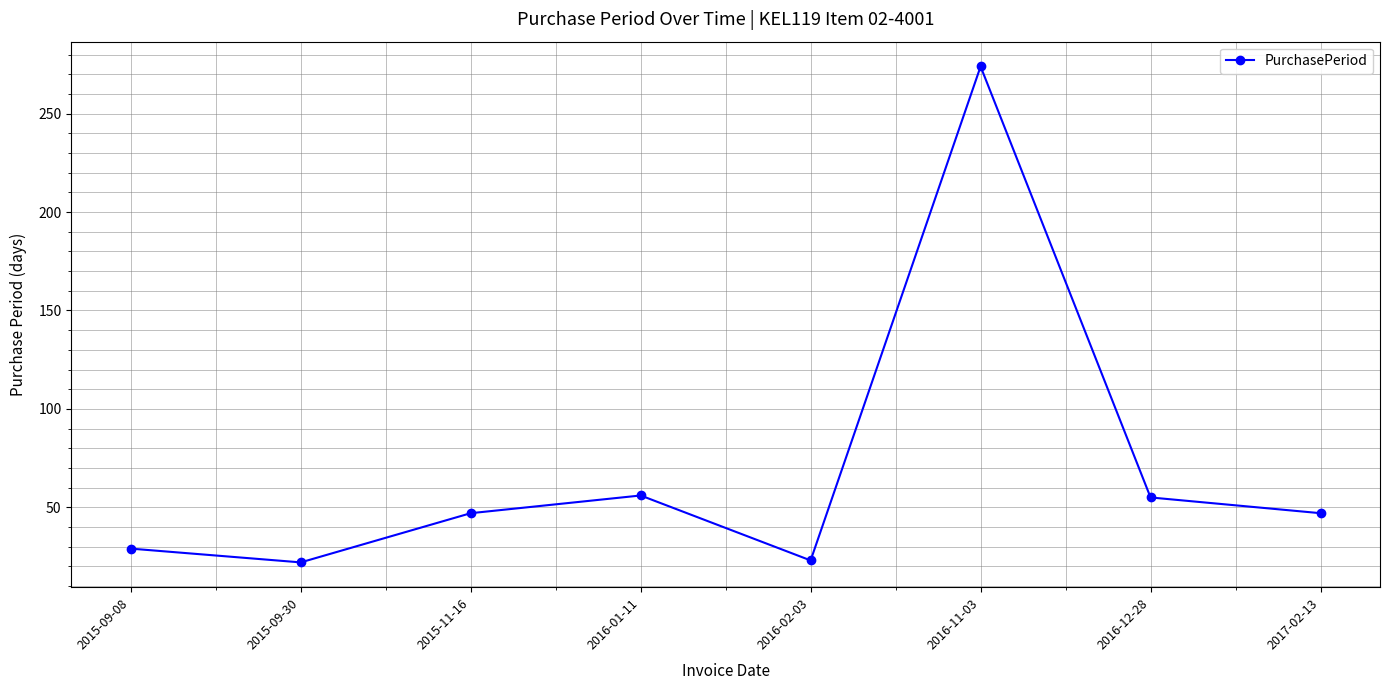

How many data points are less than 47?

3